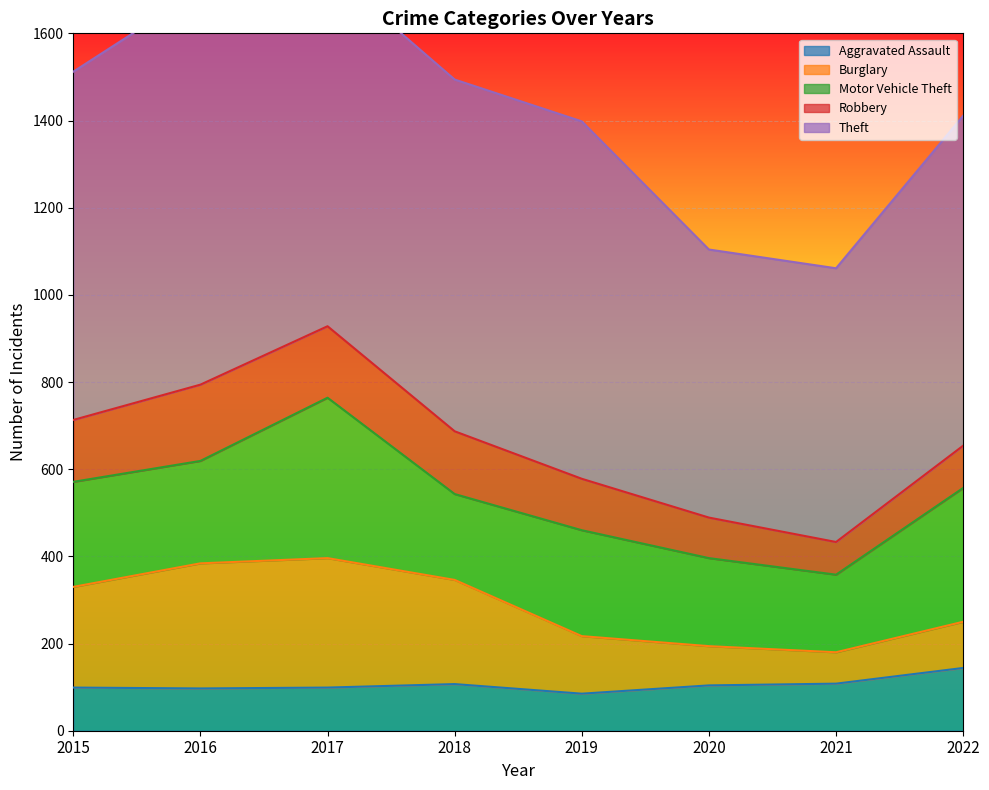

What are all the series names shown in the legend?

Aggravated Assault, Burglary, Motor Vehicle Theft, Robbery, Theft